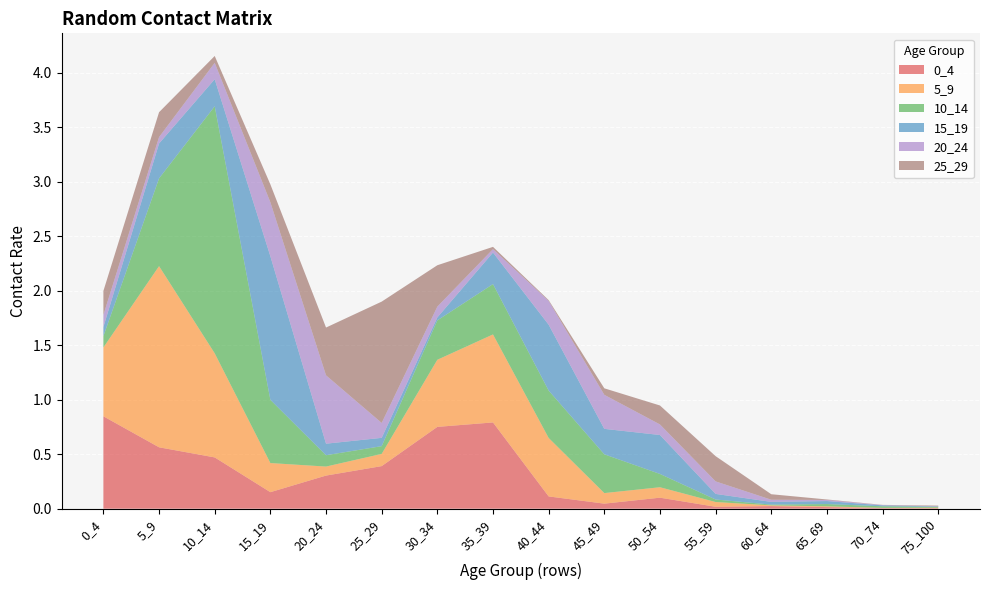

Reading left to right, extract all data points from this chart.

0_4: 0_4=0.8	5_9=0.6	10_14=0.5	15_19=0.2	20_24=0.3	25_29=0.4	30_34=0.8	35_39=0.8	40_44=0.1	45_49=0.0	50_54=0.1	55_59=0.0	60_64=0.0	65_69=0.0	70_74=0.0	75_100=0.0
5_9: 0_4=0.6	5_9=1.7	10_14=1.0	15_19=0.3	20_24=0.1	25_29=0.1	30_34=0.6	35_39=0.8	40_44=0.5	45_49=0.1	50_54=0.1	55_59=0.0	60_64=0.0	65_69=0.0	70_74=0.0	75_100=0.0
10_14: 0_4=0.1	5_9=0.8	10_14=2.3	15_19=0.6	20_24=0.1	25_29=0.1	30_34=0.4	35_39=0.5	40_44=0.4	45_49=0.4	50_54=0.1	55_59=0.0	60_64=0.0	65_69=0.0	70_74=0.0	75_100=0.0
15_19: 0_4=0.1	5_9=0.3	10_14=0.2	15_19=1.3	20_24=0.1	25_29=0.1	30_34=0.0	35_39=0.3	40_44=0.6	45_49=0.2	50_54=0.4	55_59=0.1	60_64=0.0	65_69=0.0	70_74=0.0	75_100=0.0
20_24: 0_4=0.1	5_9=0.1	10_14=0.1	15_19=0.5	20_24=0.6	25_29=0.1	30_34=0.1	35_39=0.0	40_44=0.2	45_49=0.3	50_54=0.1	55_59=0.1	60_64=0.0	65_69=0.0	70_74=0.0	75_100=0.0
25_29: 0_4=0.2	5_9=0.2	10_14=0.1	15_19=0.2	20_24=0.4	25_29=1.1	30_34=0.4	35_39=0.0	40_44=0.0	45_49=0.1	50_54=0.2	55_59=0.2	60_64=0.1	65_69=0.0	70_74=0.0	75_100=0.0